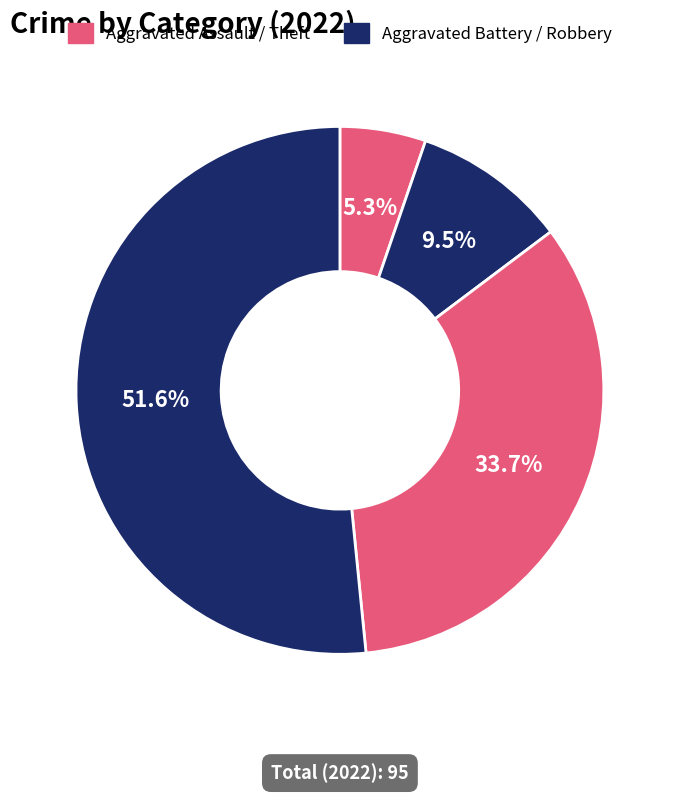

Count the number of slices in the pie.

4